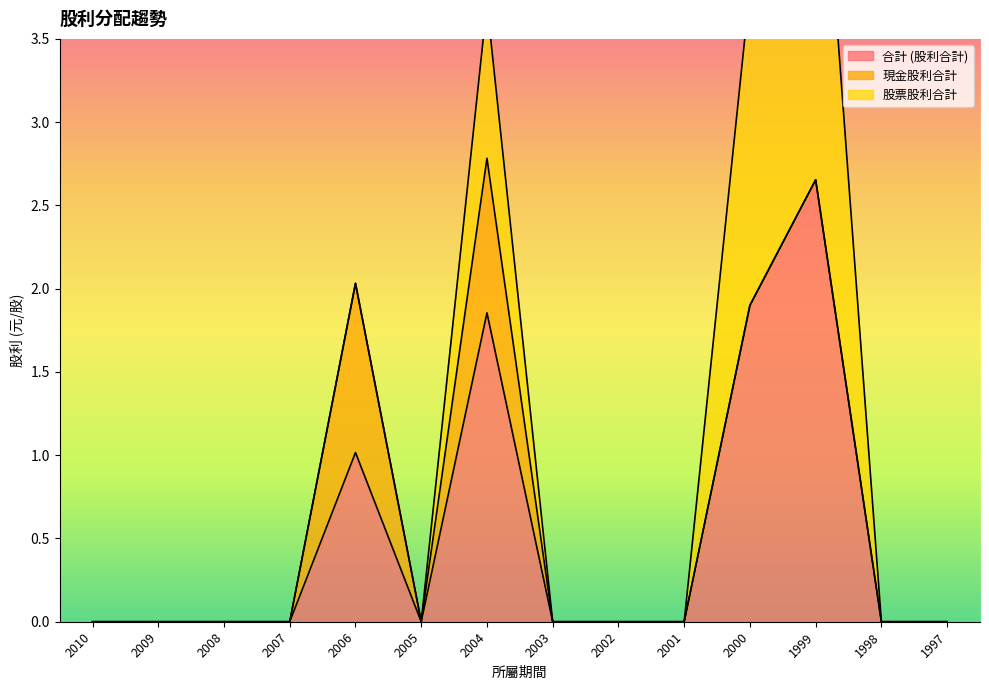

Reading left to right, what are all the values shown in this chart?

合計 (股利合計): 2010=0.0	2009=0.0	2008=0.0	2007=0.0	2006=1.0	2005=0.0	2004=1.9	2003=0.0	2002=0.0	2001=0.0	2000=1.9	1999=2.7	1998=0.0	1997=0.0
現金股利合計: 2010=0.0	2009=0.0	2008=0.0	2007=0.0	2006=1.0	2005=0.0	2004=0.9	2003=0.0	2002=0.0	2001=0.0	2000=0.0	1999=0.0	1998=0.0	1997=0.0
股票股利合計: 2010=0.0	2009=0.0	2008=0.0	2007=0.0	2006=0.0	2005=0.0	2004=0.9	2003=0.0	2002=0.0	2001=0.0	2000=1.9	1999=2.7	1998=0.0	1997=0.0